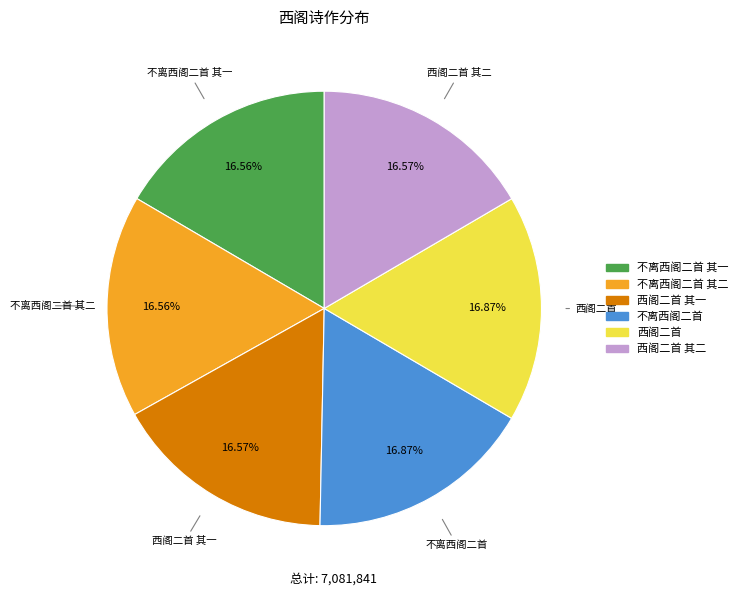

Is there a majority slice in this chart?

No